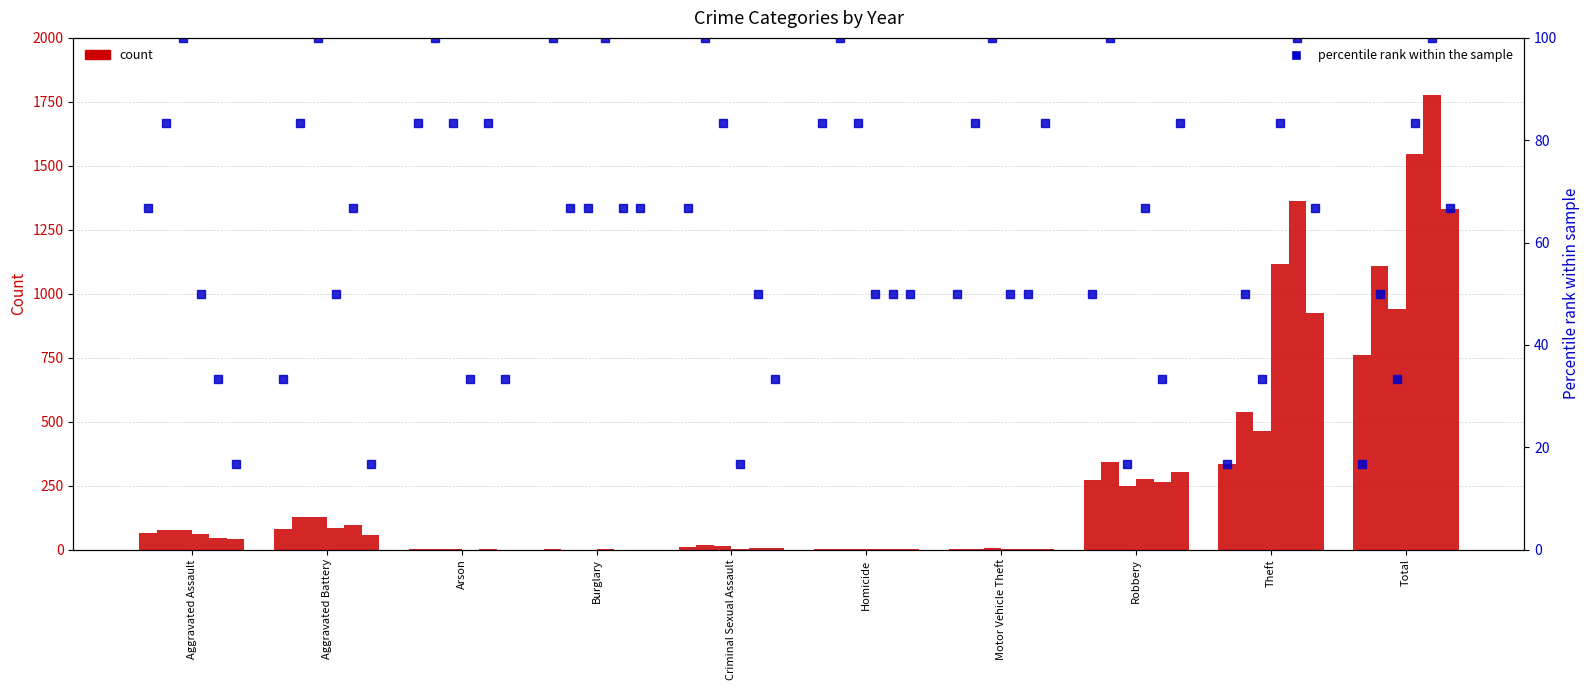

Are the bars grouped side by side (vs. stacked)?

Yes